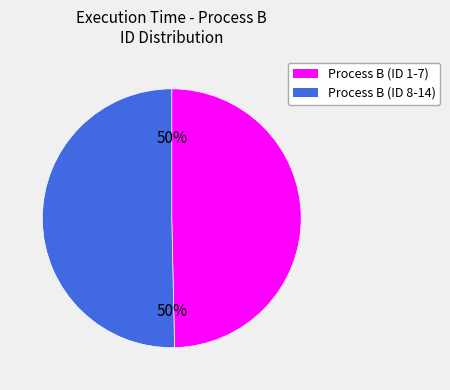

To the nearest percent, what portion does Process B (ID 8-14) represent?

50%